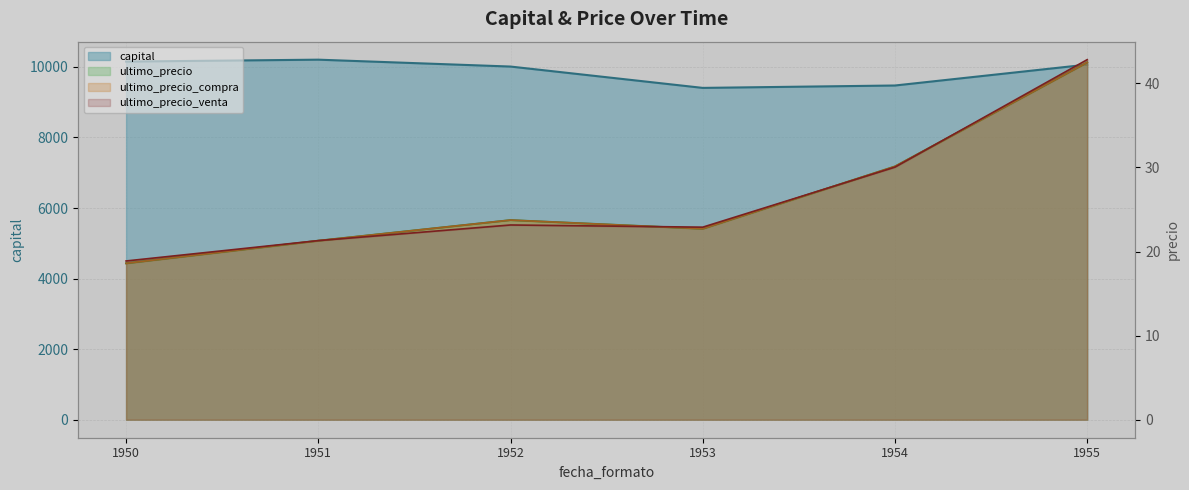

At which category is the sum across all series the highest?

1951